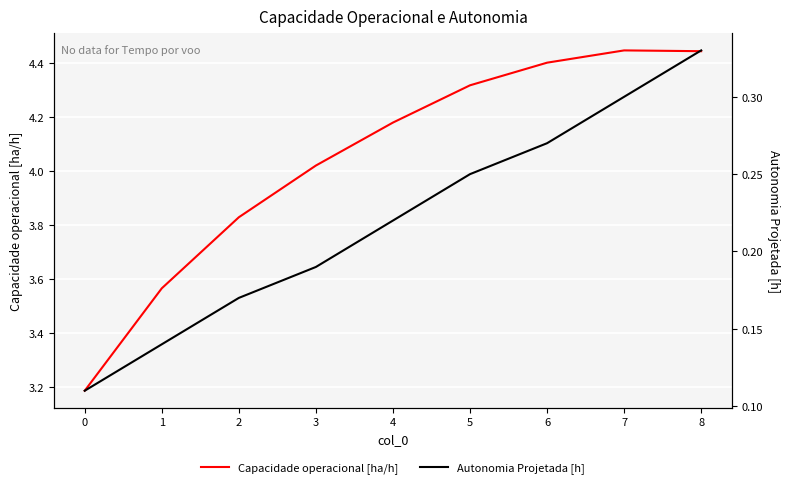

What is the spread (max minus min) of values at 5?

4.1